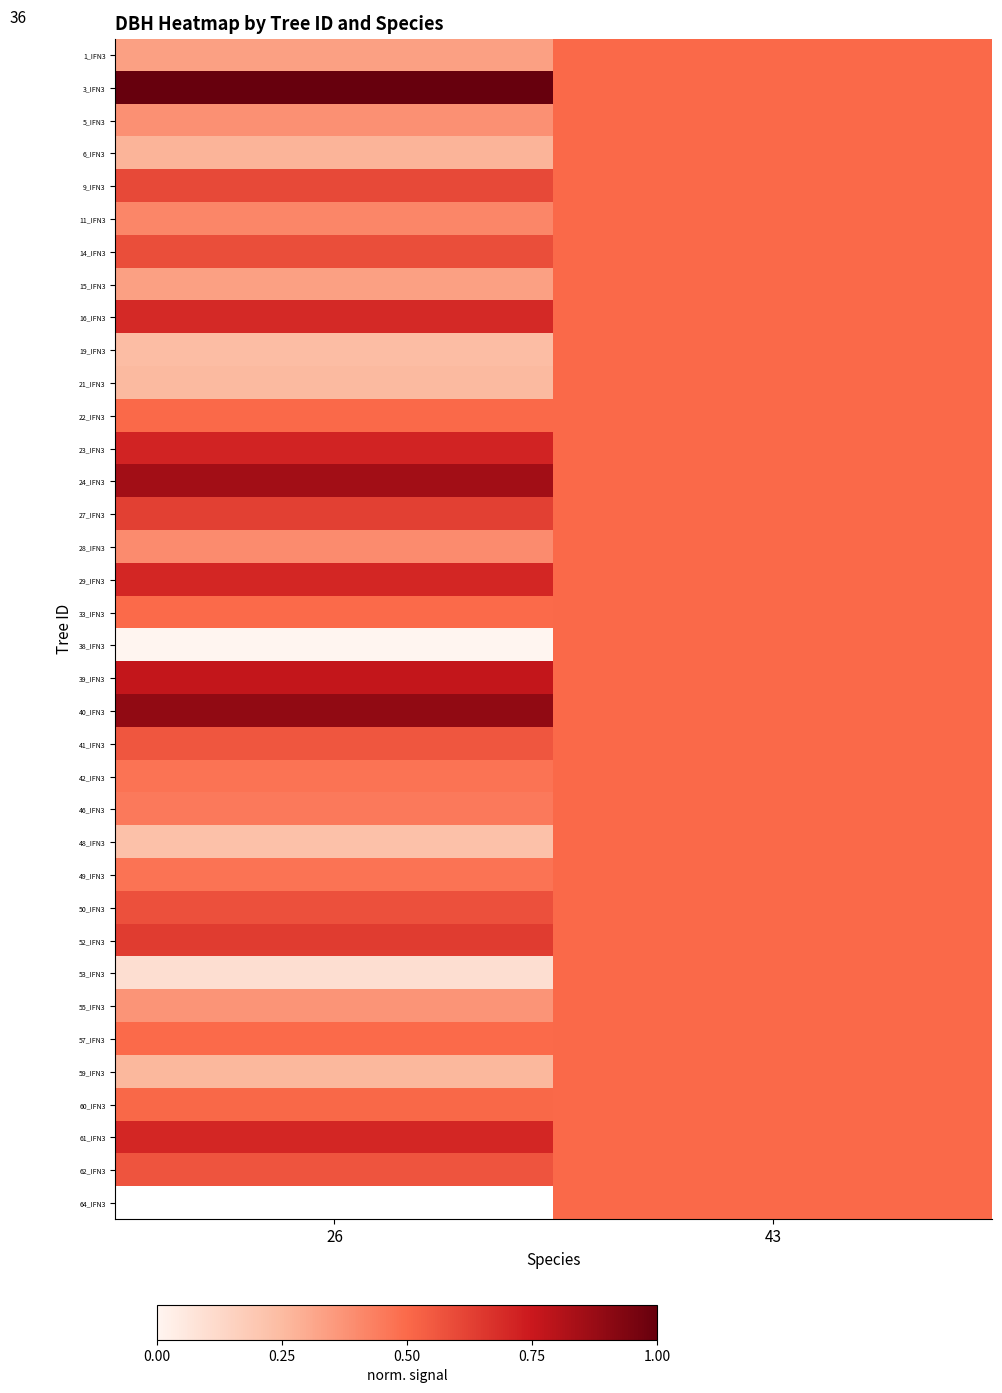

At which category is the sum across all series the highest?

43